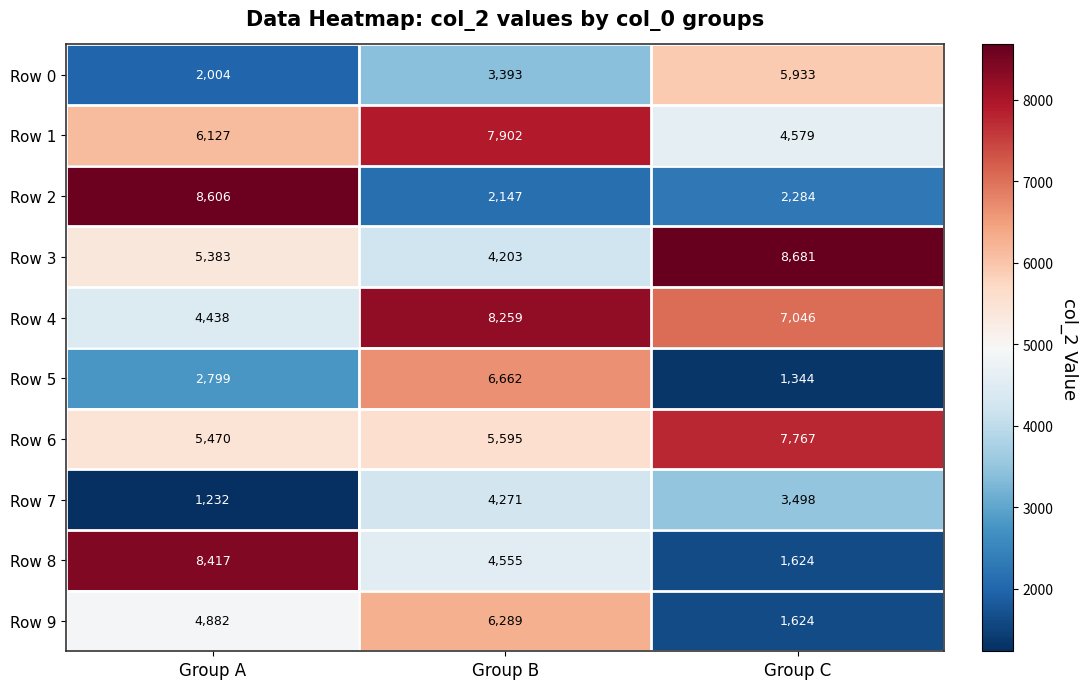

Reading left to right, what are all the values shown in this chart?

Row 0: 2004	3393	5933
Row 1: 6127	7902	4579
Row 2: 8606	2147	2284
Row 3: 5383	4203	8681
Row 4: 4438	8259	7046
Row 5: 2799	6662	1344
Row 6: 5470	5595	7767
Row 7: 1232	4271	3498
Row 8: 8417	4555	1624
Row 9: 4882	6289	1624